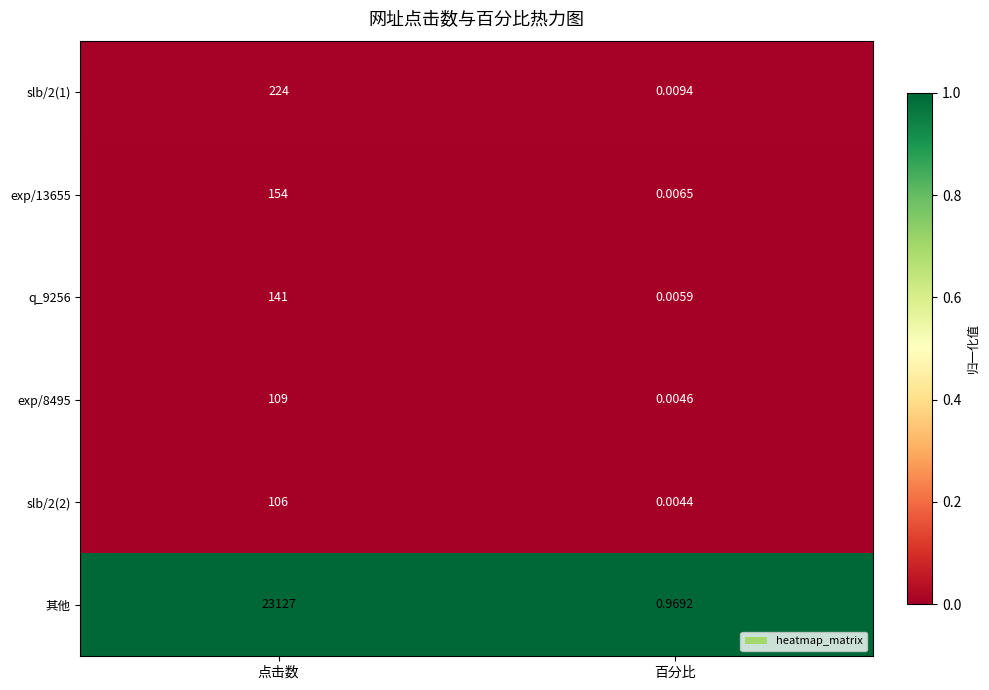

Which series changed the most between 点击数 and 百分比?

其他